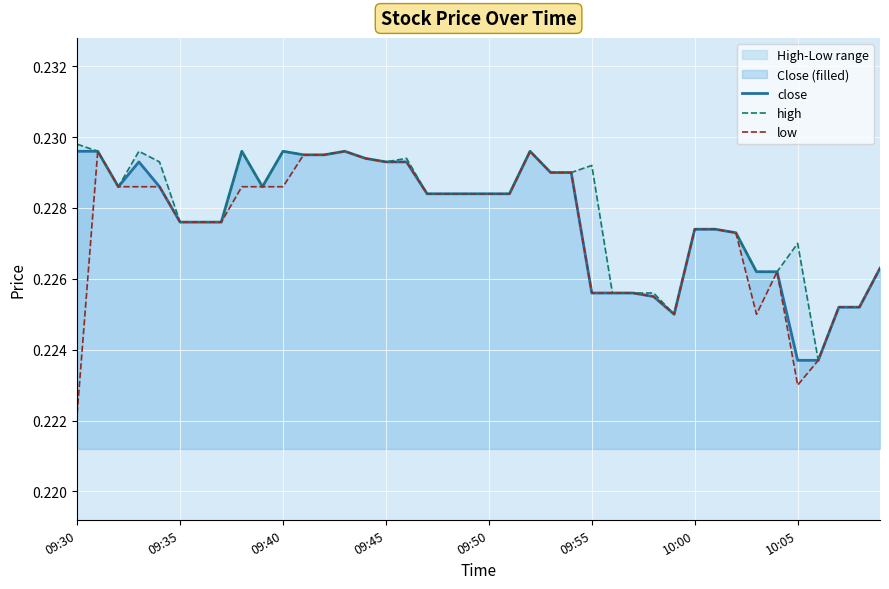

Count the number of categories in the chart.

40